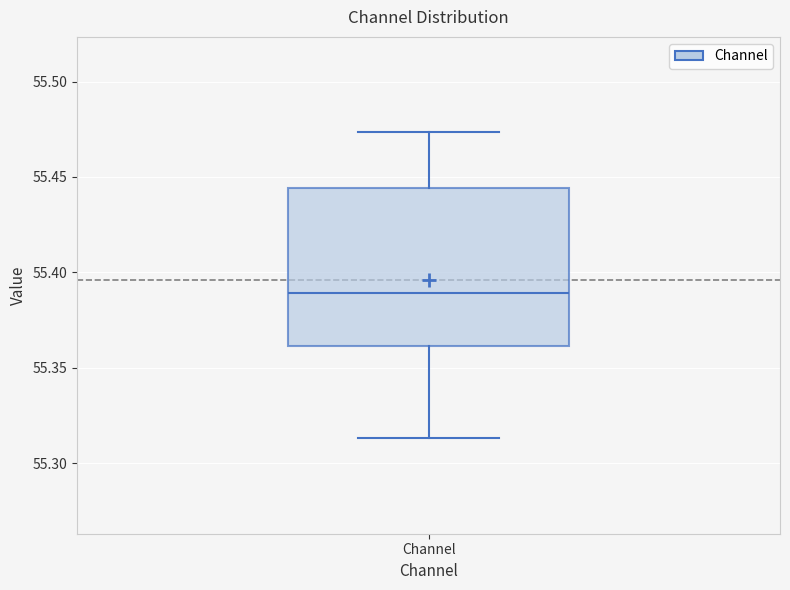

Read this box plot against the y-axis: the position of the median line, the range covered by the box, and the ends of both whiskers. The values are not printed on the chart, so give them approximately, as read against the axis.

median 55.390, box 55.360 to 55.445, whiskers 55.315 to 55.475